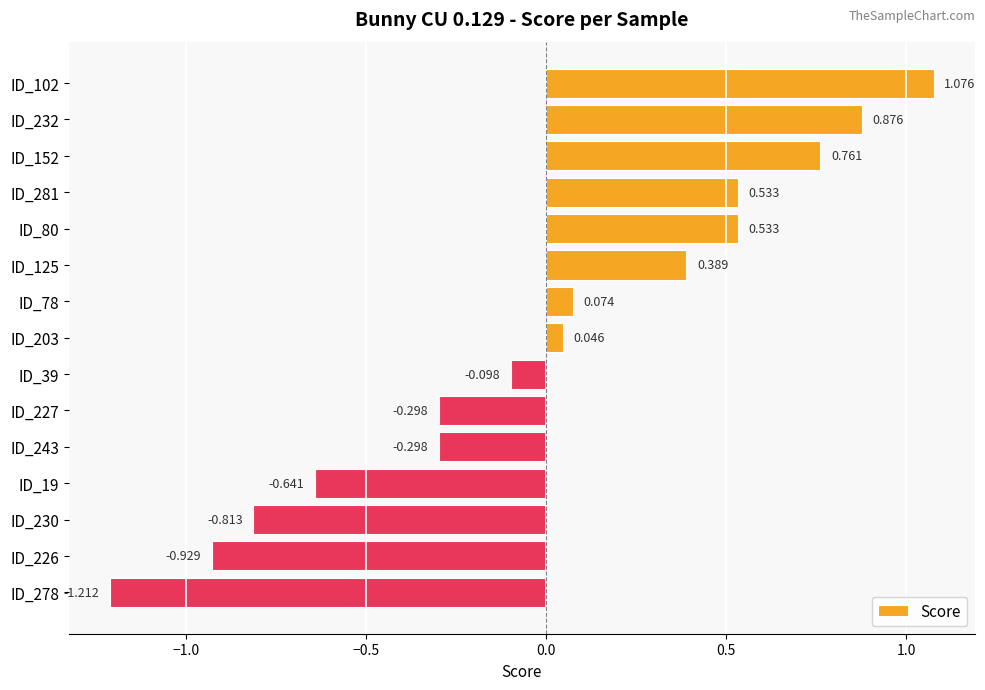

Count the number of data series in this chart.

1